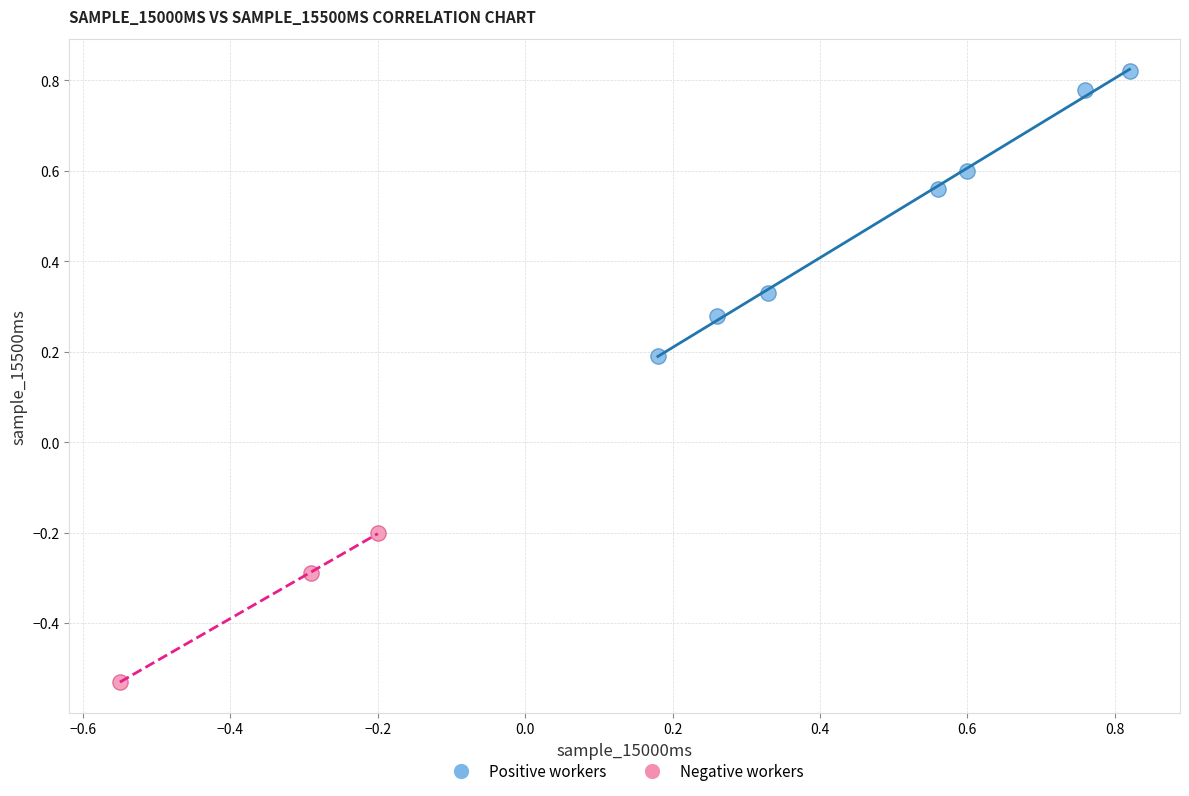

Which series reaches the minimum Y coordinate?

Negative workers